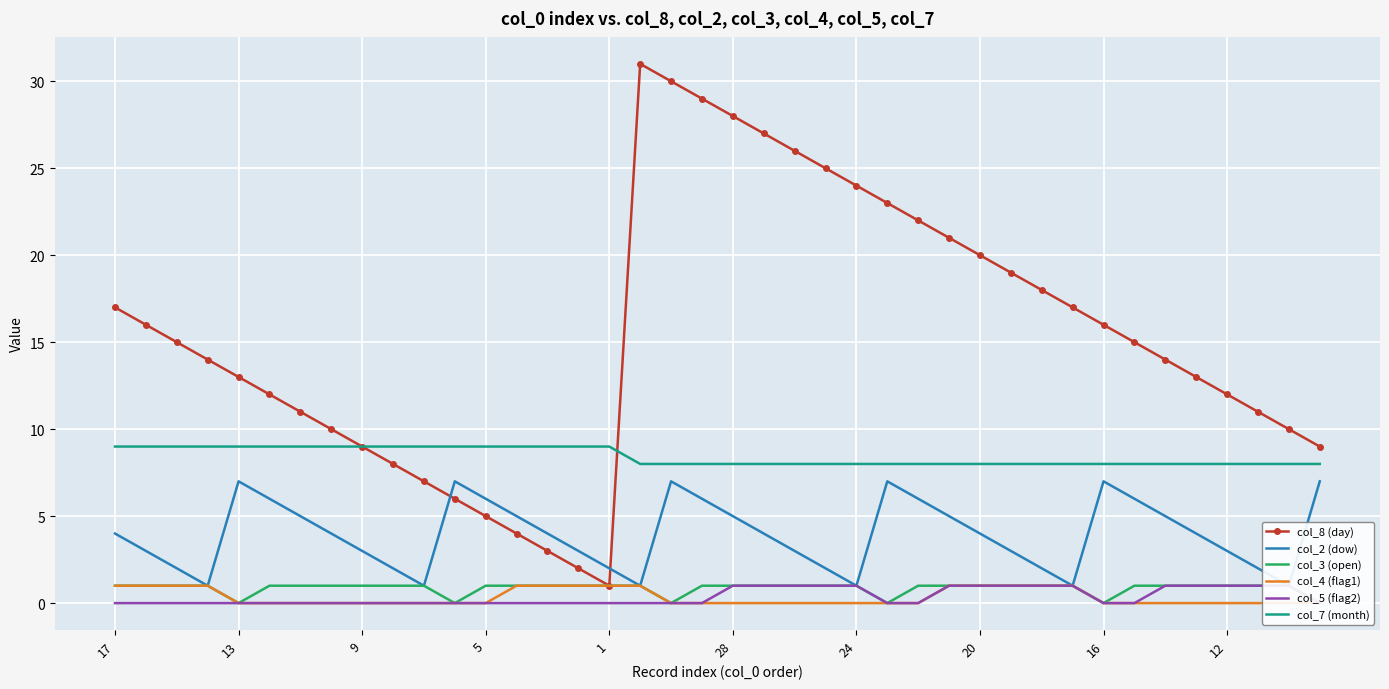

The value of col_7 (month) at 21 is 2. True or false?

False